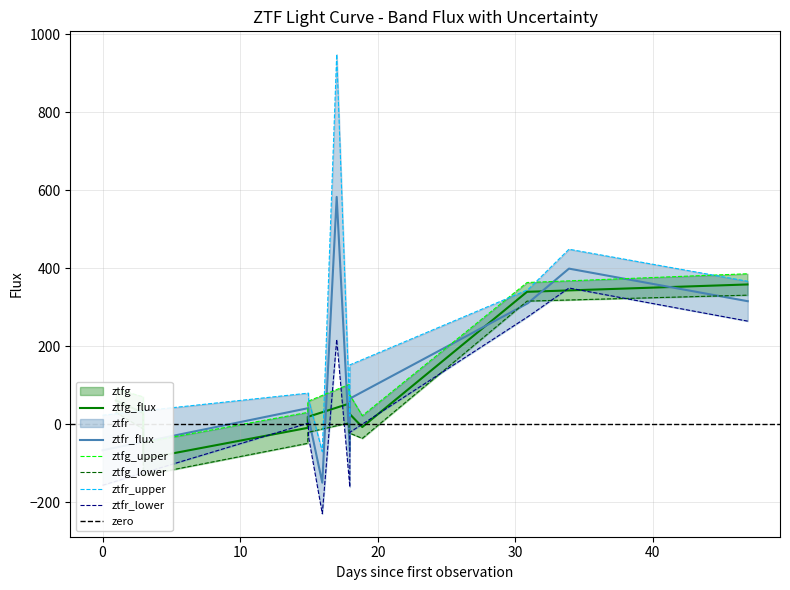

In ztfg_flux, how many points are lower than both neighbors (excluding endpoints)?

2